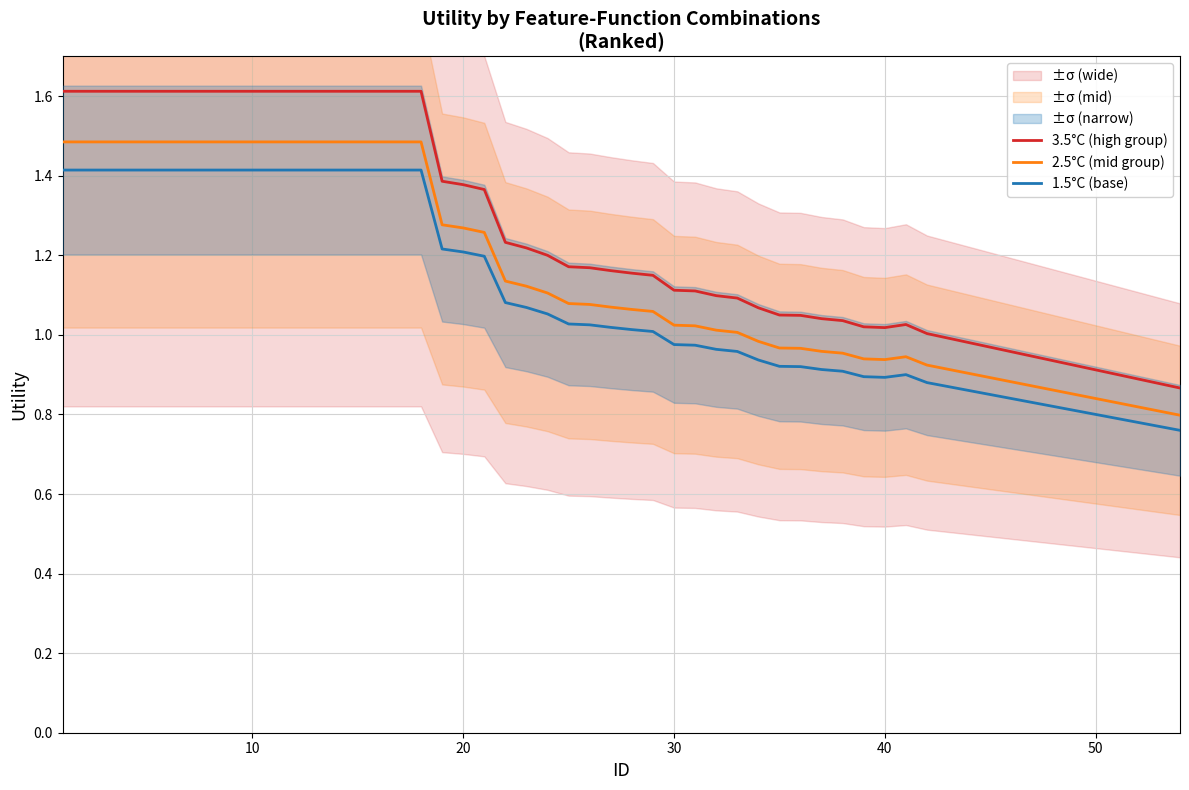

What is the highest value of the 2.5°C (mid group) series?

1.5